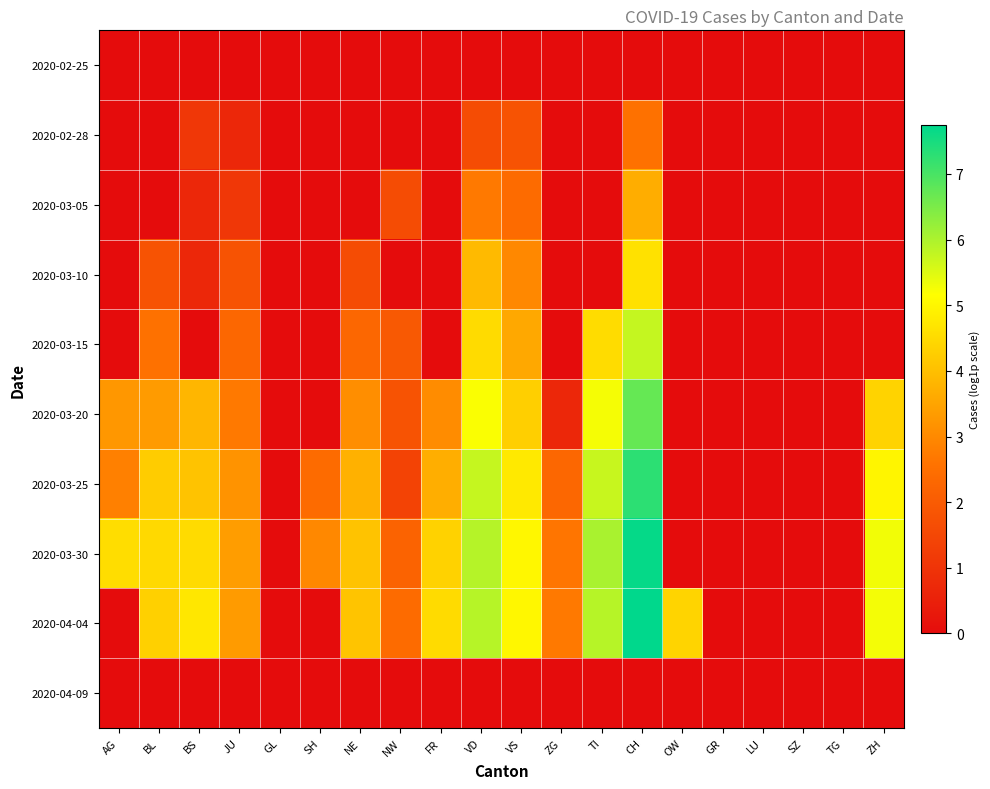

Reading left to right, list all the values displayed in this chart.

2020-02-25: AG=0.0	BL=0.0	BS=0.0	JU=0.0	GL=0.0	SH=0.0	NE=0.0	NW=0.0	FR=0.0	VD=0.0	VS=0.0	ZG=0.0	TI=0.0	CH=0.0	OW=0.0	GR=0.0	LU=0.0	SZ=0.0	TG=0.0	ZH=0.0
2020-02-28: AG=0.0	BL=0.0	BS=1.1	JU=0.7	GL=0.0	SH=0.0	NE=0.0	NW=0.0	FR=0.0	VD=1.6	VS=1.8	ZG=0.0	TI=0.0	CH=2.6	OW=0.0	GR=0.0	LU=0.0	SZ=0.0	TG=0.0	ZH=0.0
2020-03-05: AG=0.0	BL=0.0	BS=0.7	JU=1.1	GL=0.0	SH=0.0	NE=0.0	NW=1.6	FR=0.0	VD=2.7	VS=2.4	ZG=0.0	TI=0.0	CH=3.7	OW=0.0	GR=0.0	LU=0.0	SZ=0.0	TG=0.0	ZH=0.0
2020-03-10: AG=0.0	BL=1.8	BS=0.7	JU=1.8	GL=0.0	SH=0.0	NE=1.6	NW=0.0	FR=0.0	VD=3.9	VS=3.0	ZG=0.0	TI=0.0	CH=4.6	OW=0.0	GR=0.0	LU=0.0	SZ=0.0	TG=0.0	ZH=0.0
2020-03-15: AG=0.0	BL=2.6	BS=0.0	JU=2.3	GL=0.0	SH=0.0	NE=2.3	NW=1.9	FR=0.0	VD=4.5	VS=3.6	ZG=0.0	TI=4.5	CH=5.8	OW=0.0	GR=0.0	LU=0.0	SZ=0.0	TG=0.0	ZH=0.0
2020-03-20: AG=3.3	BL=3.3	BS=3.8	JU=2.7	GL=0.0	SH=0.0	NE=3.1	NW=1.8	FR=3.0	VD=5.2	VS=4.3	ZG=0.7	TI=5.3	CH=6.7	OW=0.0	GR=0.0	LU=0.0	SZ=0.0	TG=0.0	ZH=4.4
2020-03-25: AG=2.8	BL=4.2	BS=4.1	JU=3.2	GL=0.0	SH=2.4	NE=3.7	NW=1.4	FR=3.7	VD=5.7	VS=4.8	ZG=2.3	TI=5.7	CH=7.3	OW=0.0	GR=0.0	LU=0.0	SZ=0.0	TG=0.0	ZH=5.0
2020-03-30: AG=4.6	BL=4.5	BS=4.5	JU=3.4	GL=0.0	SH=3.0	NE=4.1	NW=2.2	FR=4.4	VD=5.9	VS=5.0	ZG=2.6	TI=6.0	CH=7.7	OW=0.0	GR=0.0	LU=0.0	SZ=0.0	TG=0.0	ZH=5.3
2020-04-04: AG=0.0	BL=4.3	BS=4.7	JU=3.3	GL=0.0	SH=0.0	NE=4.1	NW=2.4	FR=4.5	VD=5.9	VS=5.0	ZG=2.7	TI=5.9	CH=7.7	OW=4.4	GR=0.0	LU=0.0	SZ=0.0	TG=0.0	ZH=5.3
2020-04-09: AG=0.0	BL=0.0	BS=0.0	JU=0.0	GL=0.0	SH=0.0	NE=0.0	NW=0.0	FR=0.0	VD=0.0	VS=0.0	ZG=0.0	TI=0.0	CH=0.0	OW=0.0	GR=0.0	LU=0.0	SZ=0.0	TG=0.0	ZH=0.0